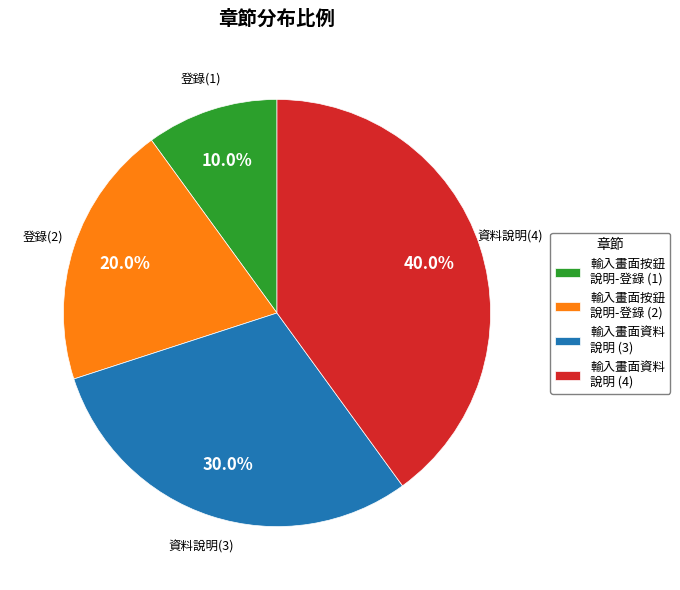

How many segments does this pie chart have?

4